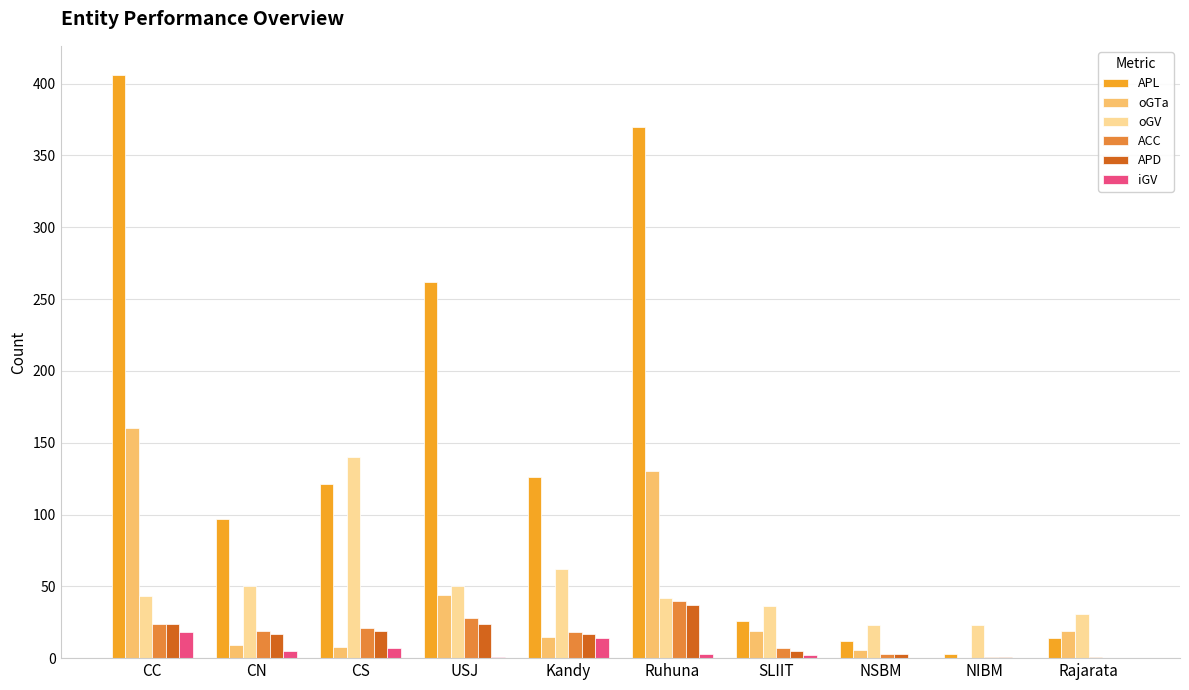

What is the greatest value displayed?

406